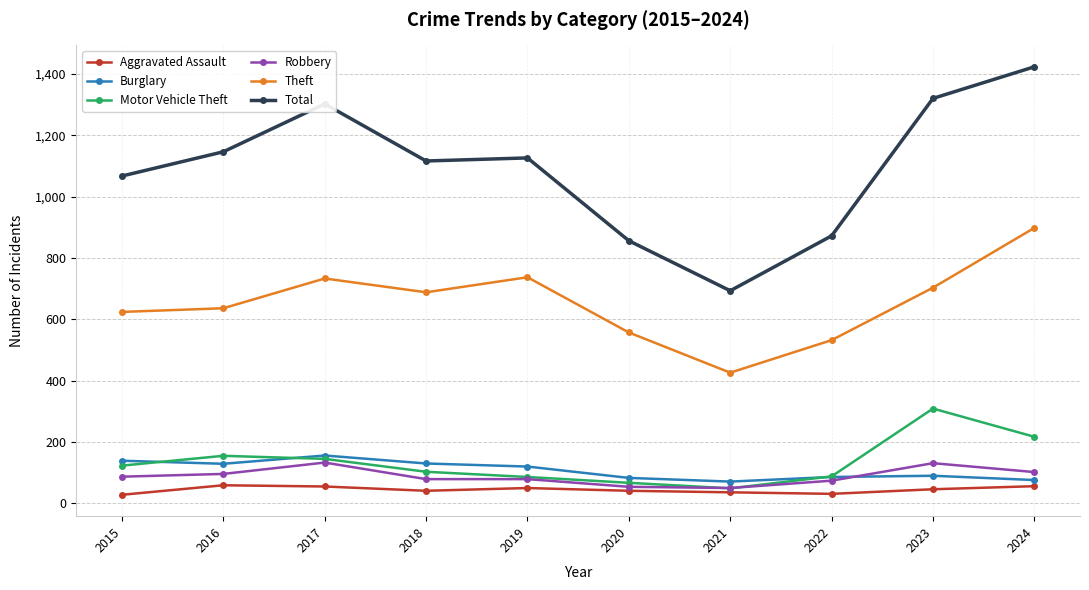

What is the greatest value displayed?

1423